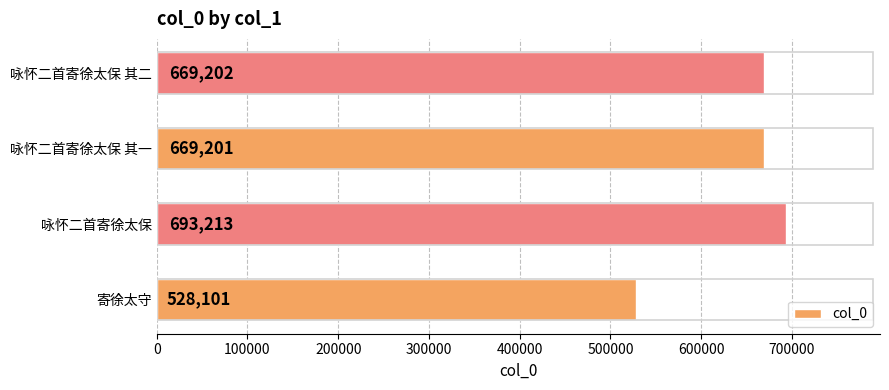

What is the smallest value displayed?

528101